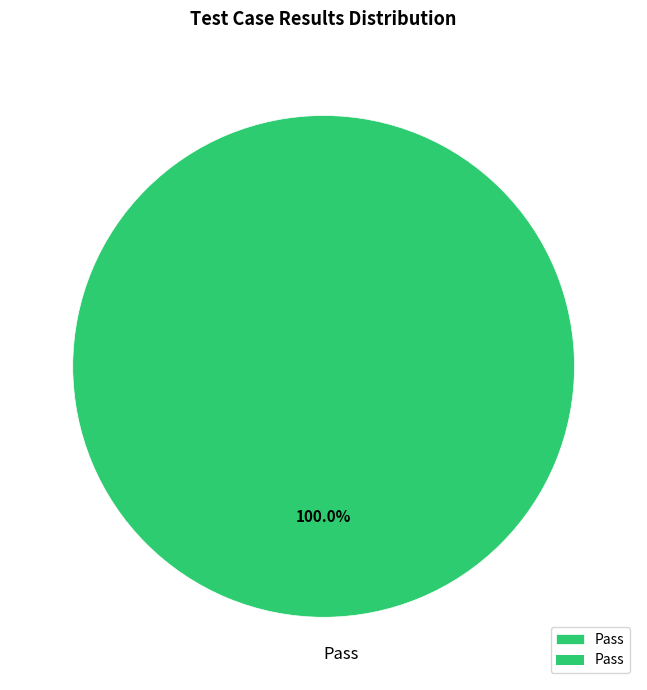

Is there any slice that represents more than half of the pie?

Yes